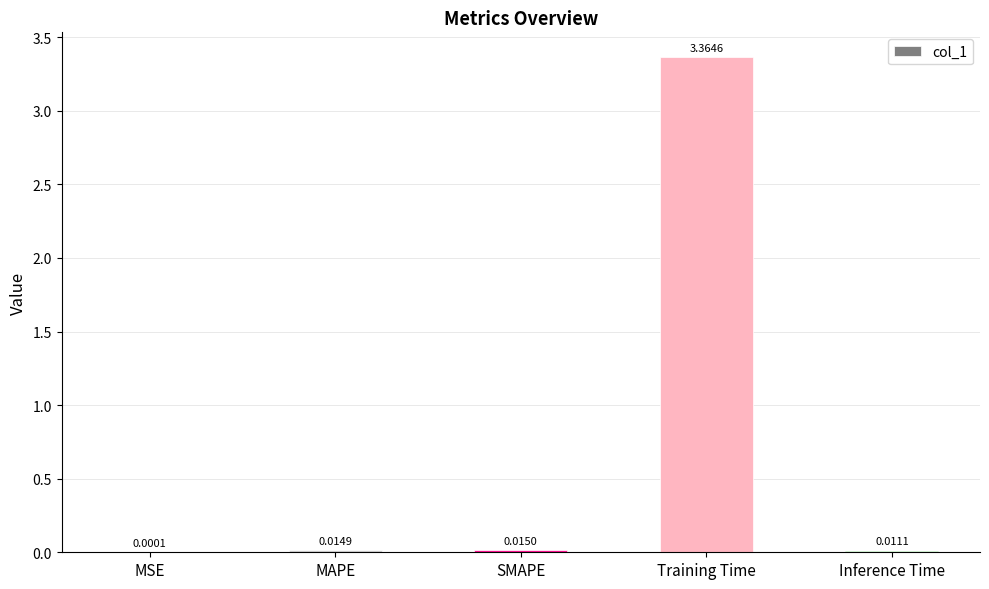

Where is the data nearest to the value 1?

SMAPE